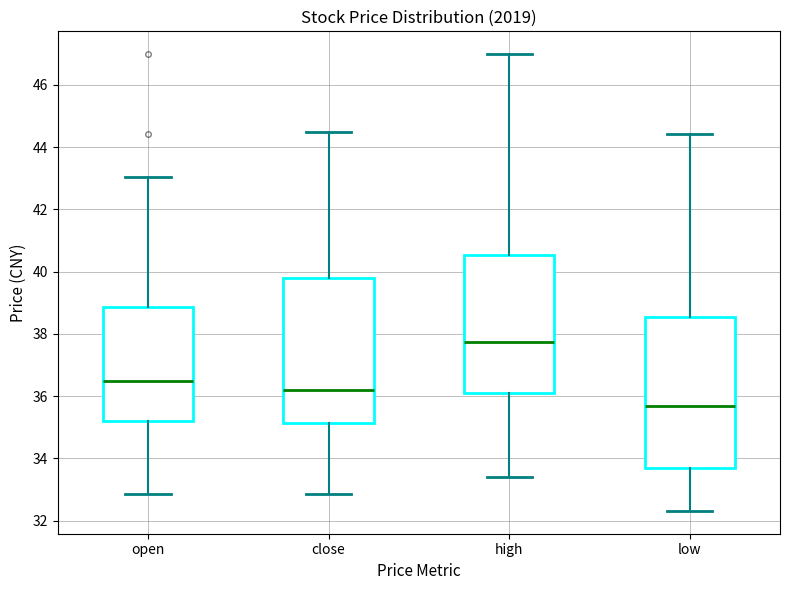

Which box has the highest median line?

high